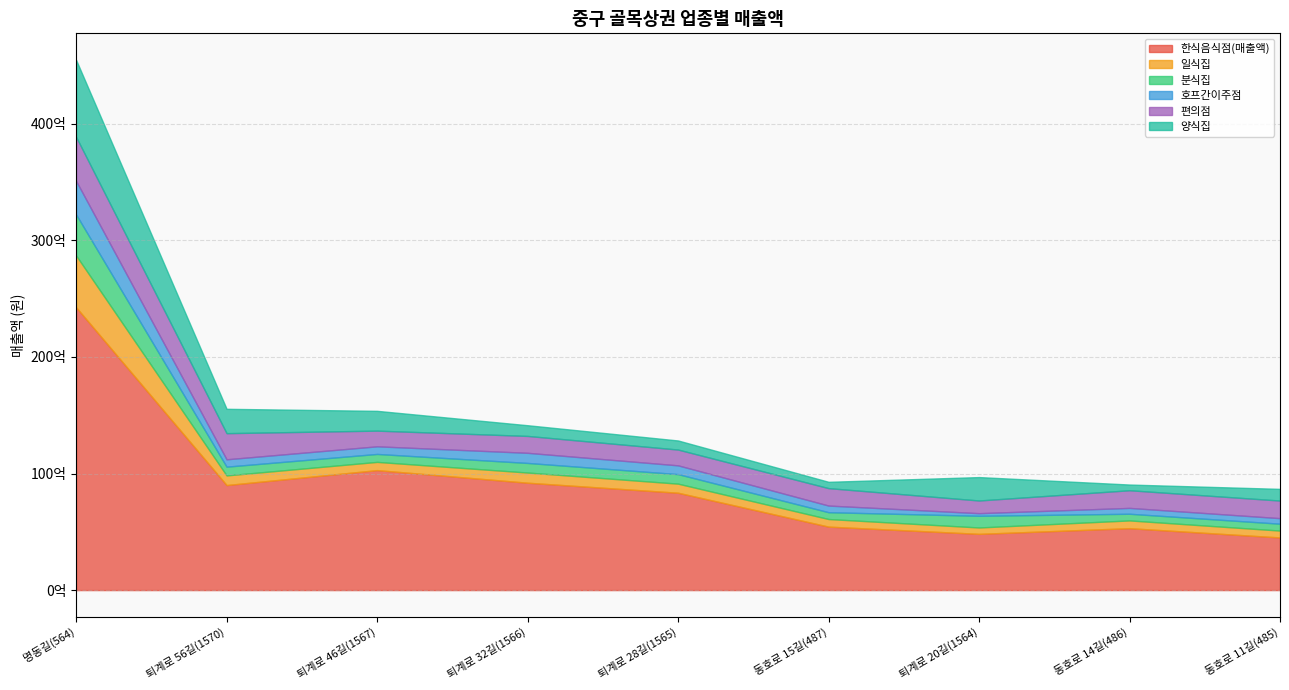

Rank the series at 퇴계로 46길(1567) from highest to lowest value.

한식음식점(매출액), 양식집, 편의점, 일식집, 분식집, 호프간이주점